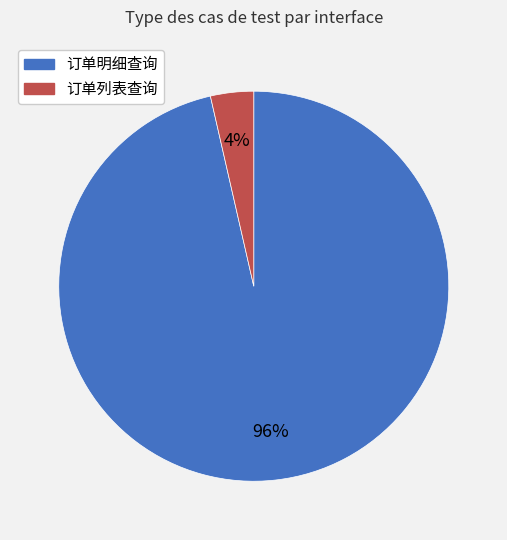

To the nearest percent, what is the average slice percentage?

50%